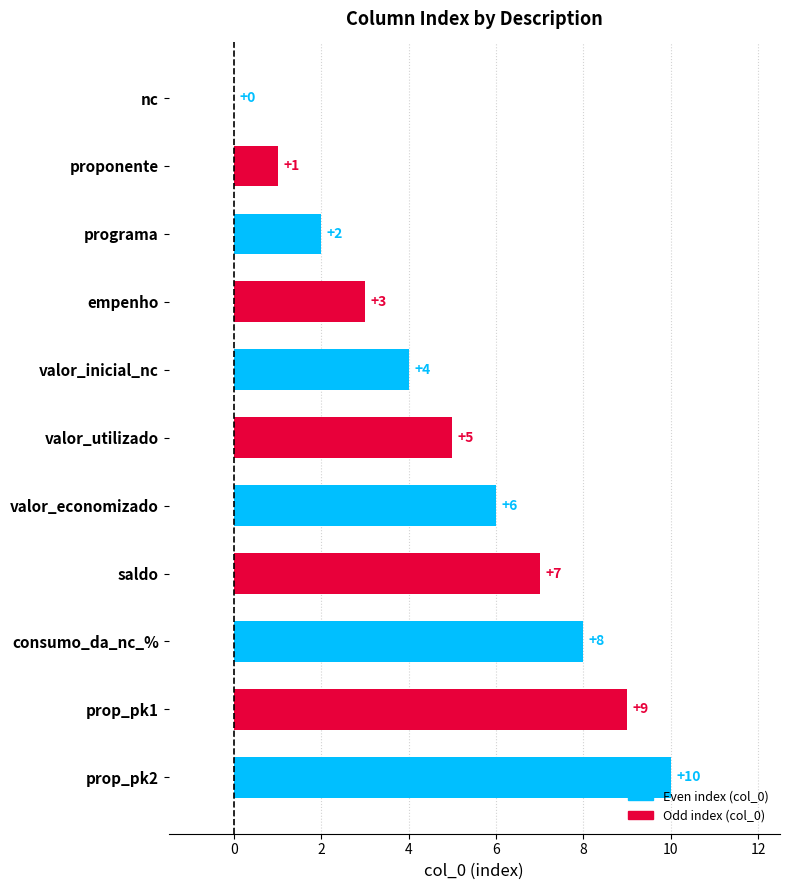

What is the greatest value displayed?

10